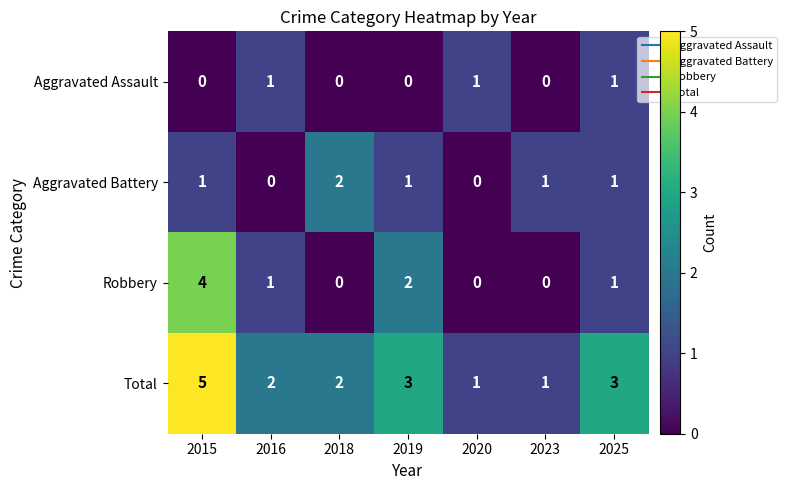

What is the sum of all Robbery values?

8